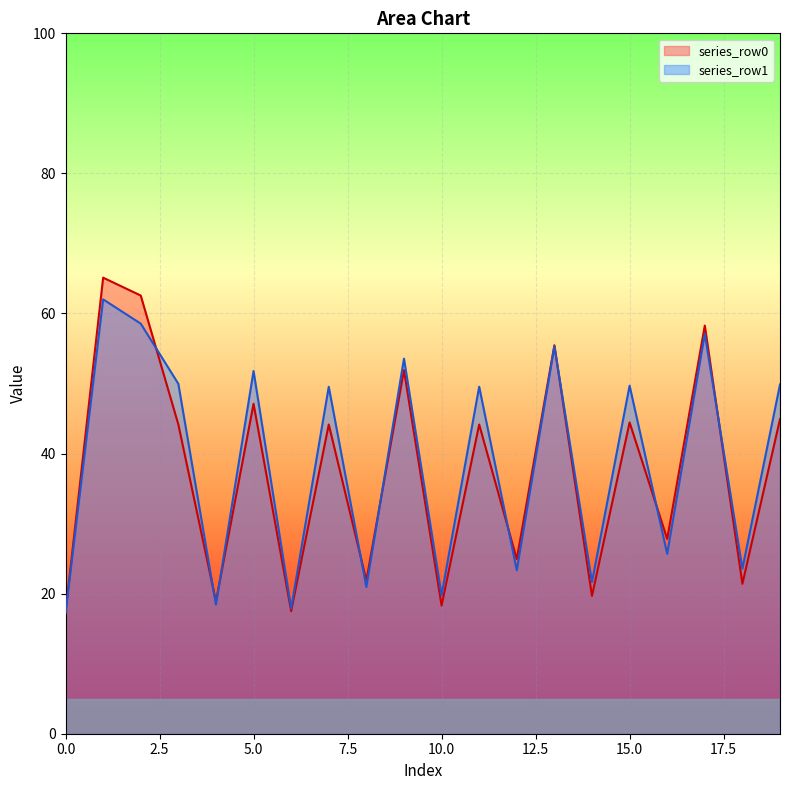

Which series has the largest range (max minus min)?

series_row0